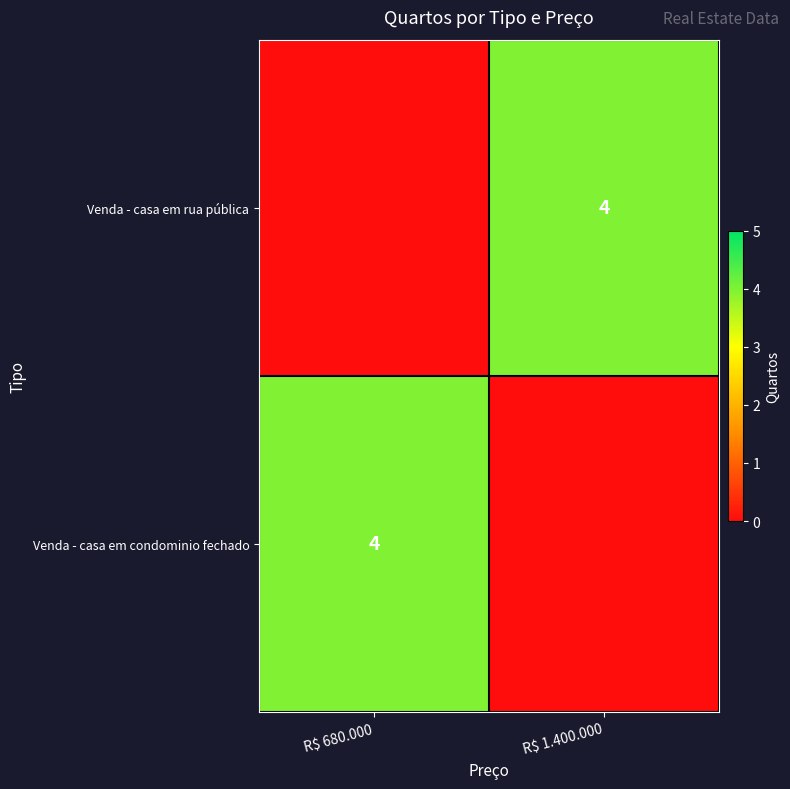

What is the spread (max minus min) of values at R$ 1.400.000?

4